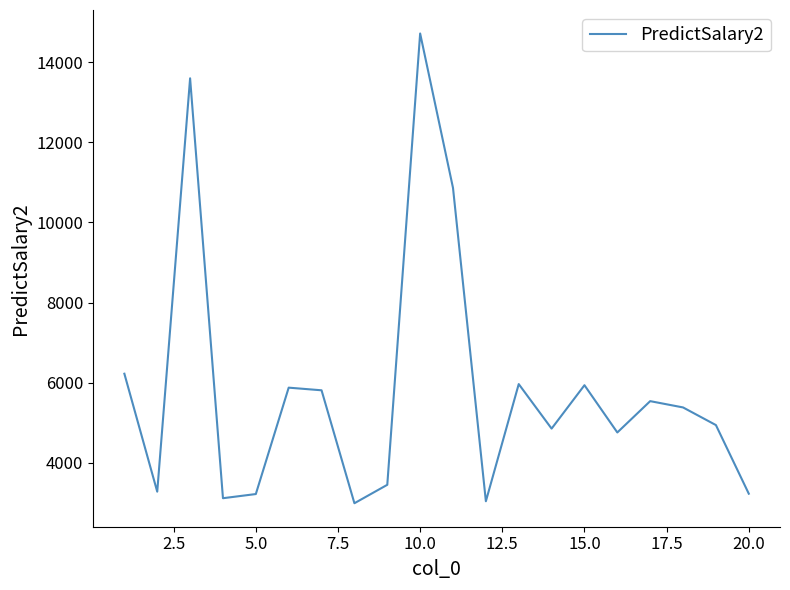

What is the maximum value shown in the chart?

14712.8